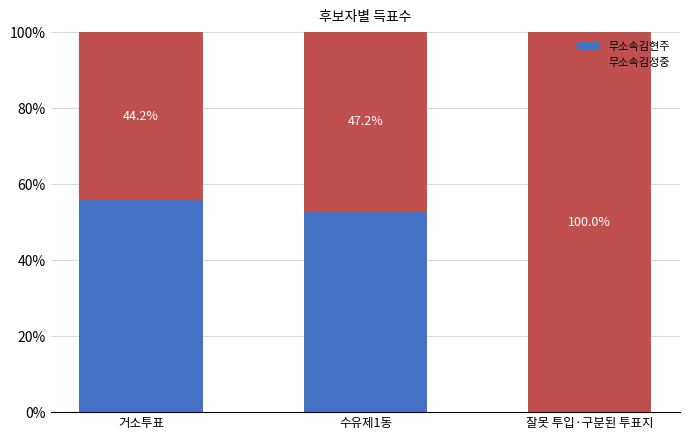

The 무소속김현주 series shows 0.0 at 잘못 투입·구분된 투표지. True or false?

True